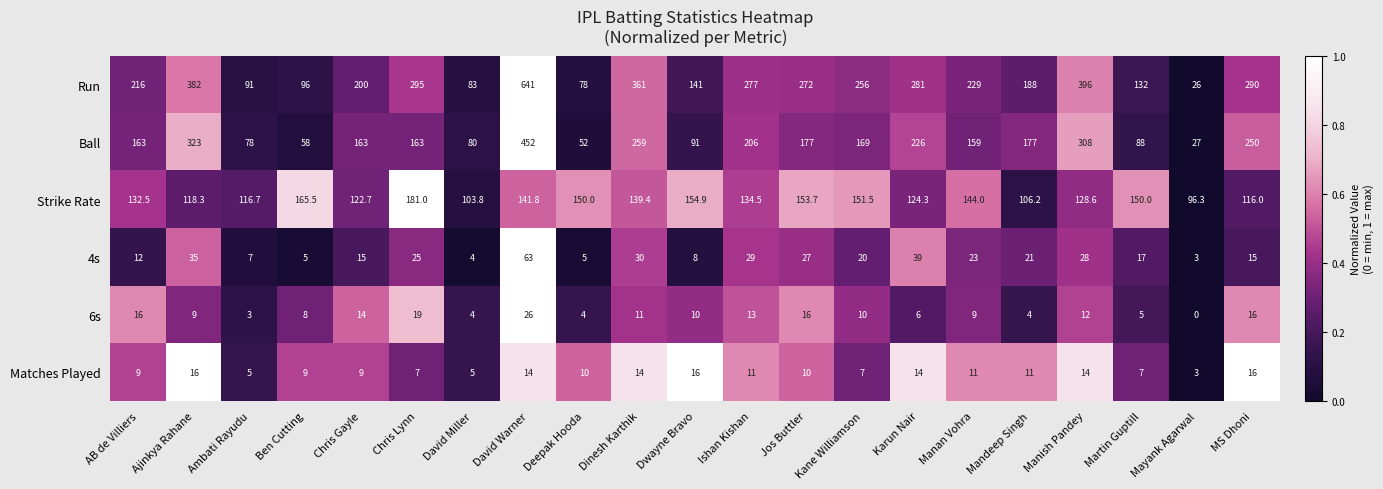

Which series has the largest total across all categories?

Run